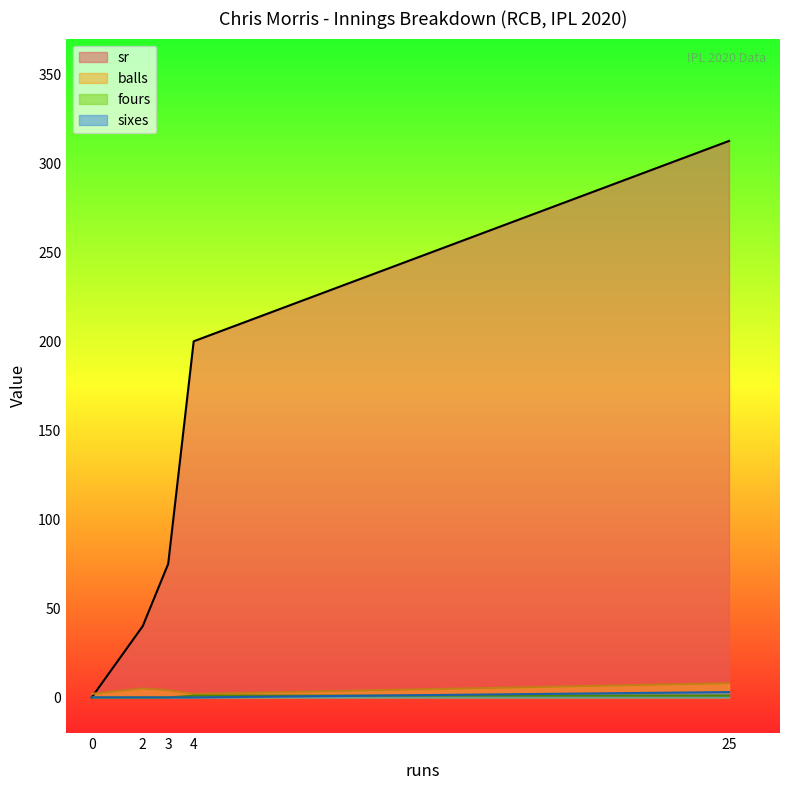

What is the difference between the maximum and minimum values in the fours series?

1.0